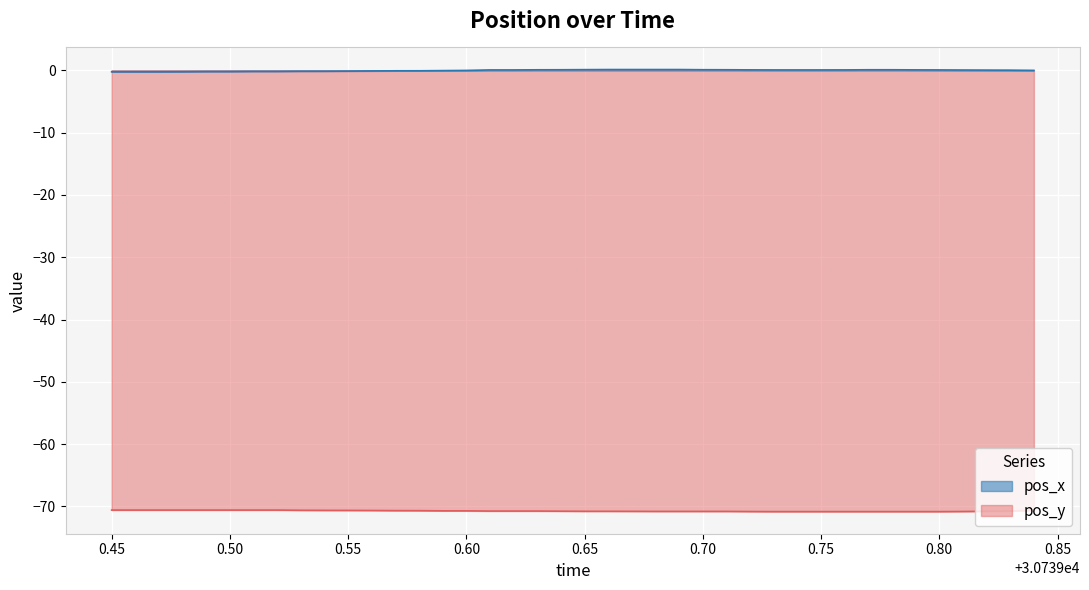

True or false: pos_y has more than 2 points higher than both neighbors.

False